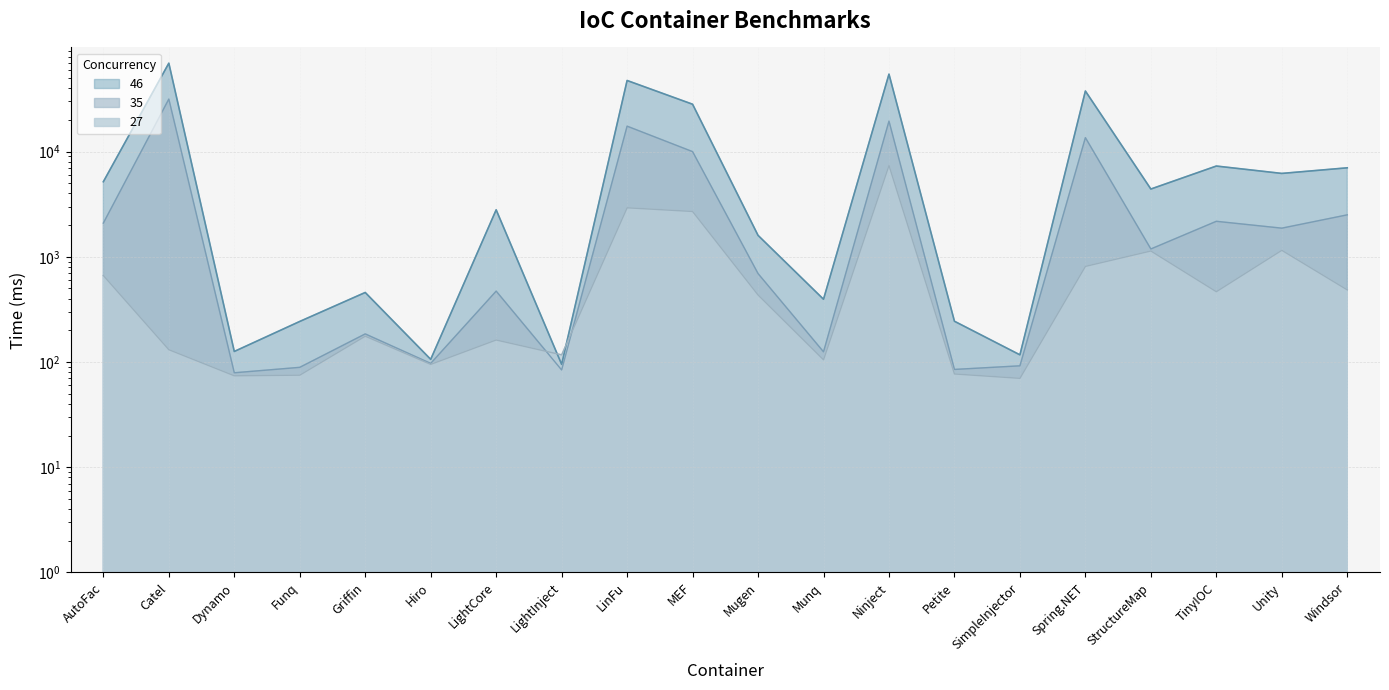

How many intersections are there between 35 and 27?

2